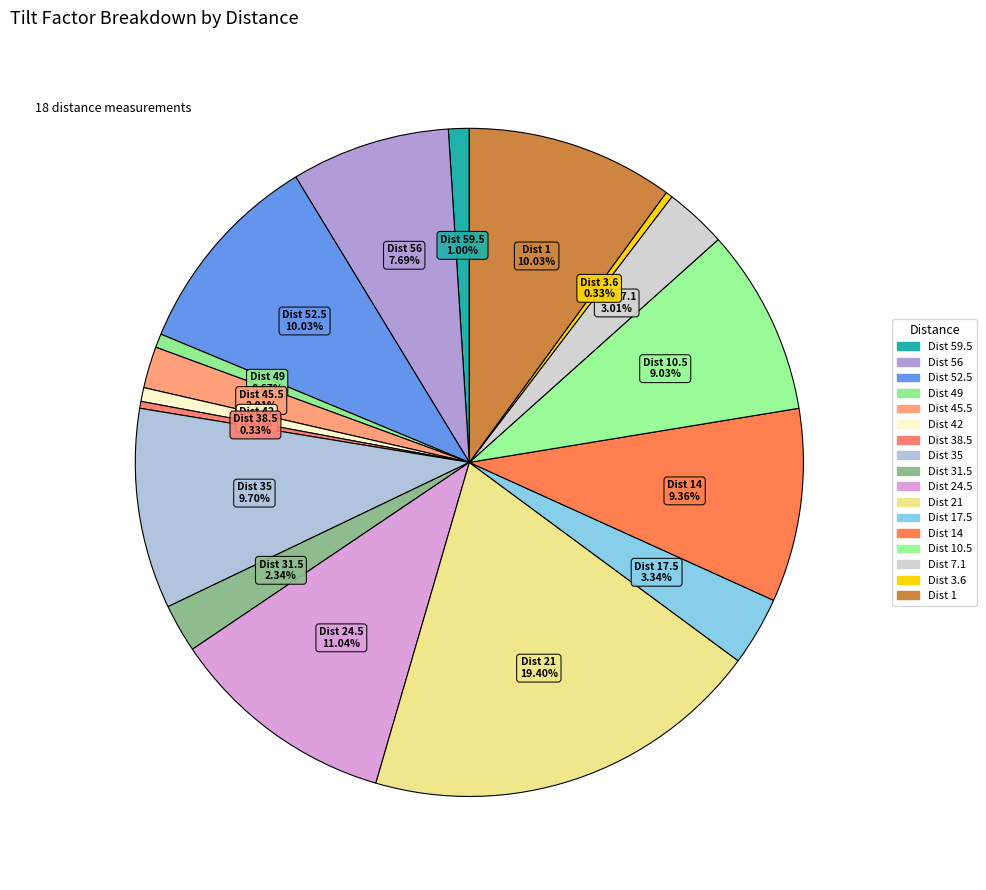

Count the number of slices in the pie.

17